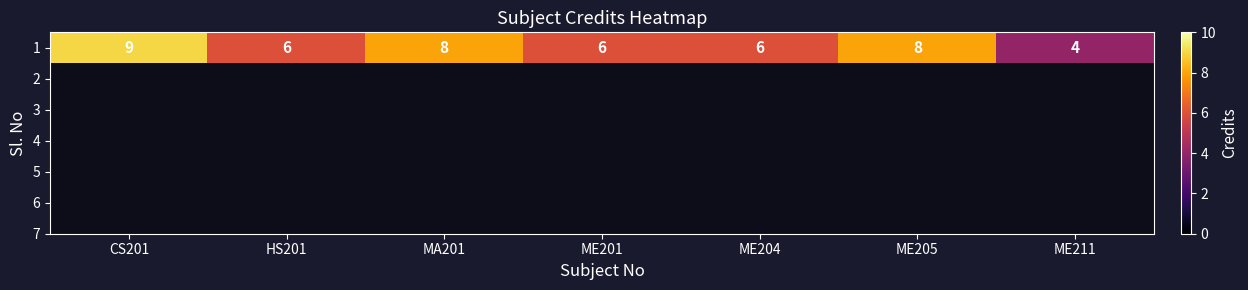

List the labels in order of value, smallest first.

ME211, HS201, ME201, ME204, MA201, ME205, CS201